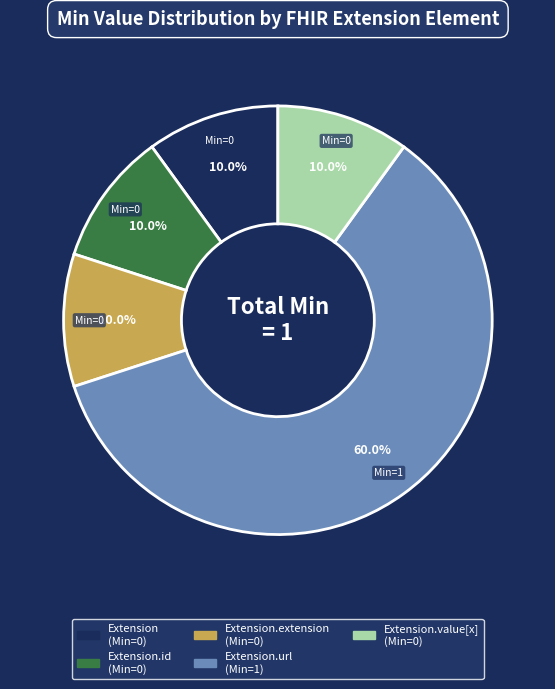

Is there any slice that represents more than half of the pie?

Yes